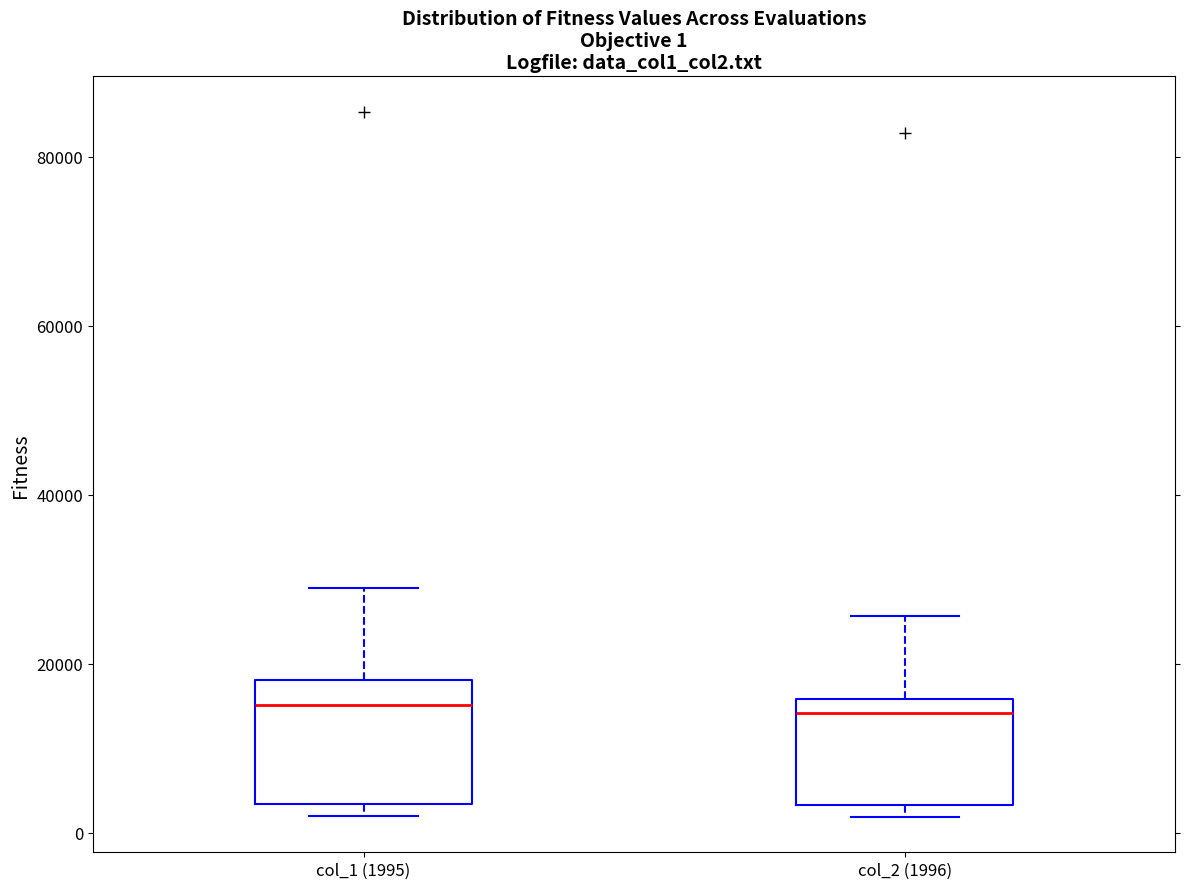

Comparing the boxes themselves (not the whiskers), which one is the tallest?

col_1 (1995)